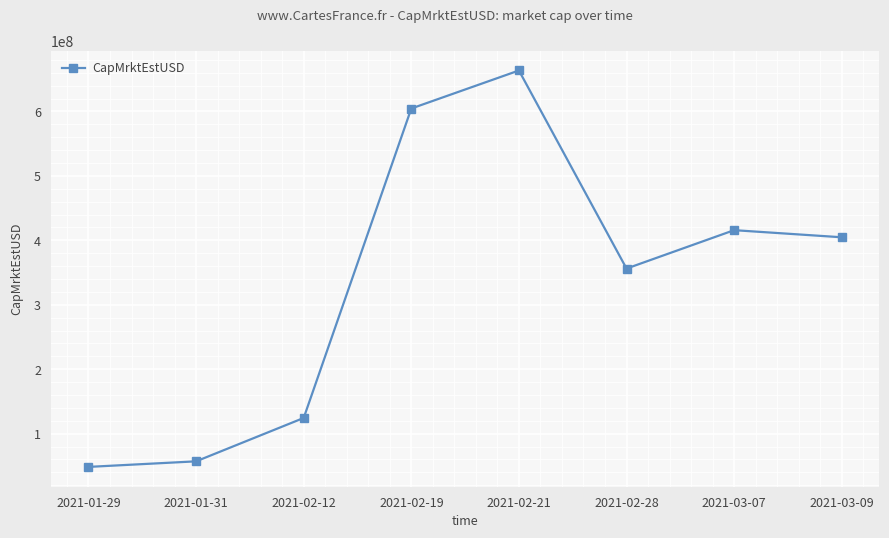

Reading left to right, what are all the values shown in this chart?

2021-01-29=48354471.1	2021-01-31=56993251.1	2021-02-12=124325699.2	2021-02-19=604569865.4	2021-02-21=663575779.2	2021-02-28=356153331.0	2021-03-07=415765215.6	2021-03-09=404721128.3